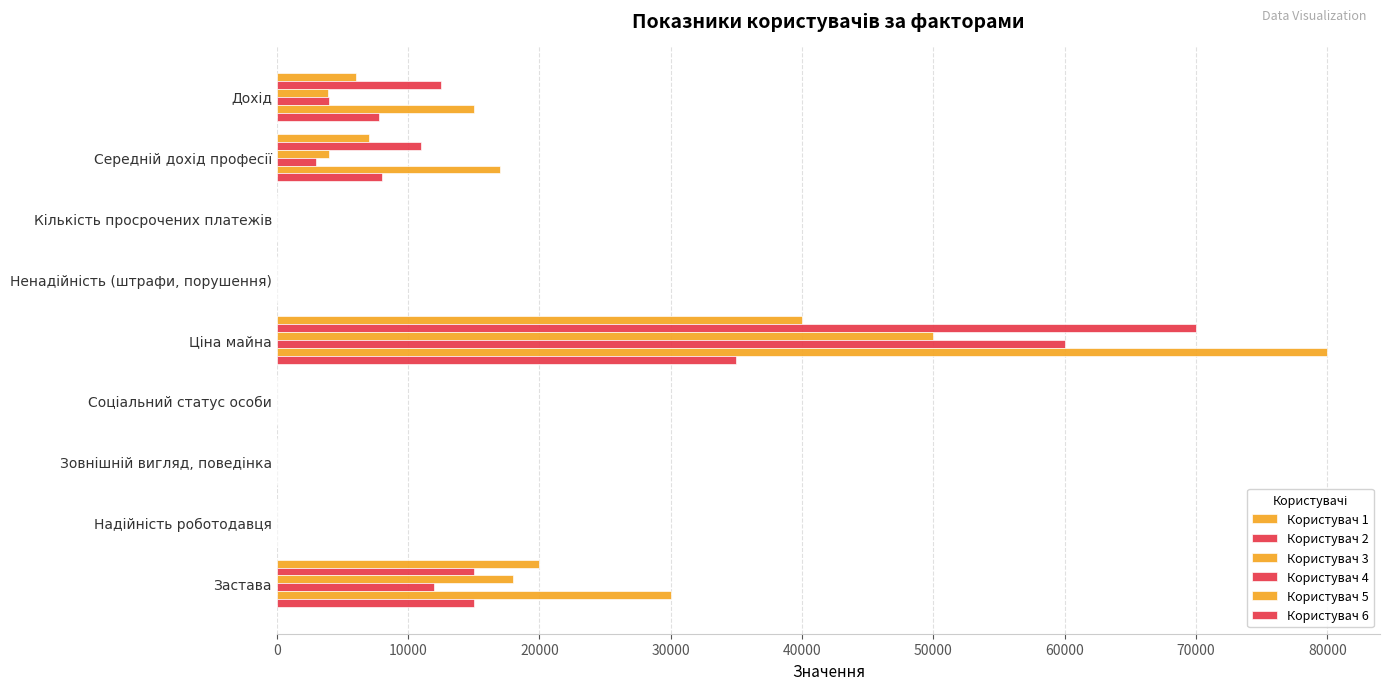

How many series are shown in this chart?

6